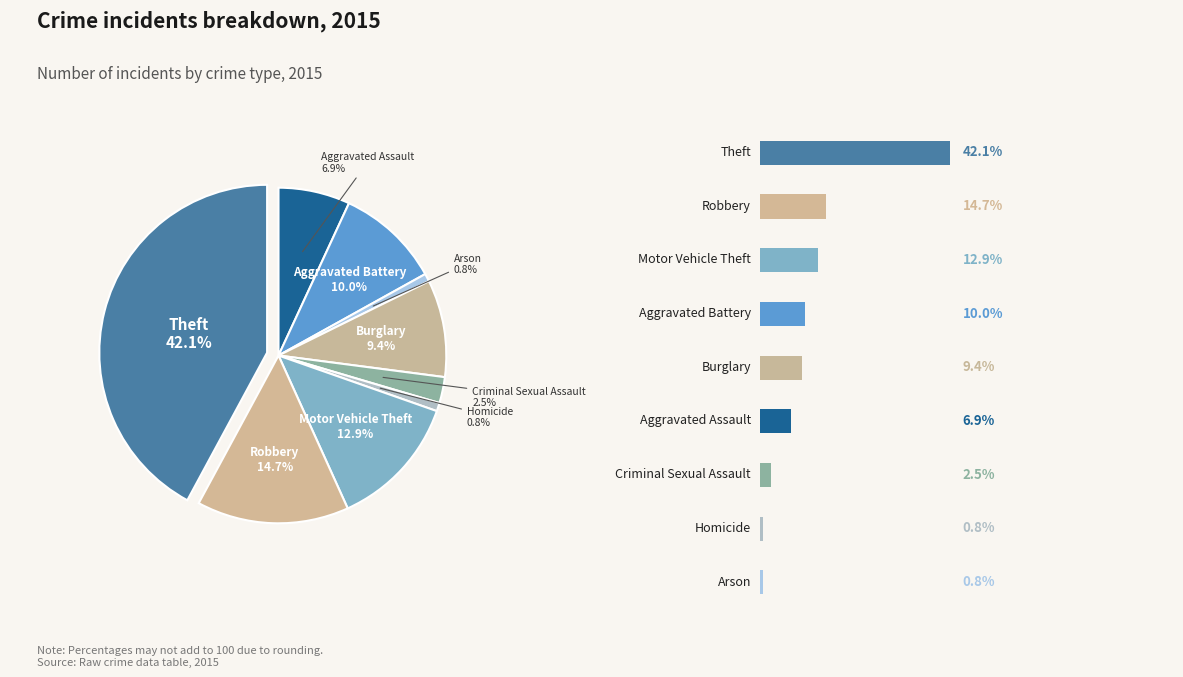

How many segments does this pie chart have?

9